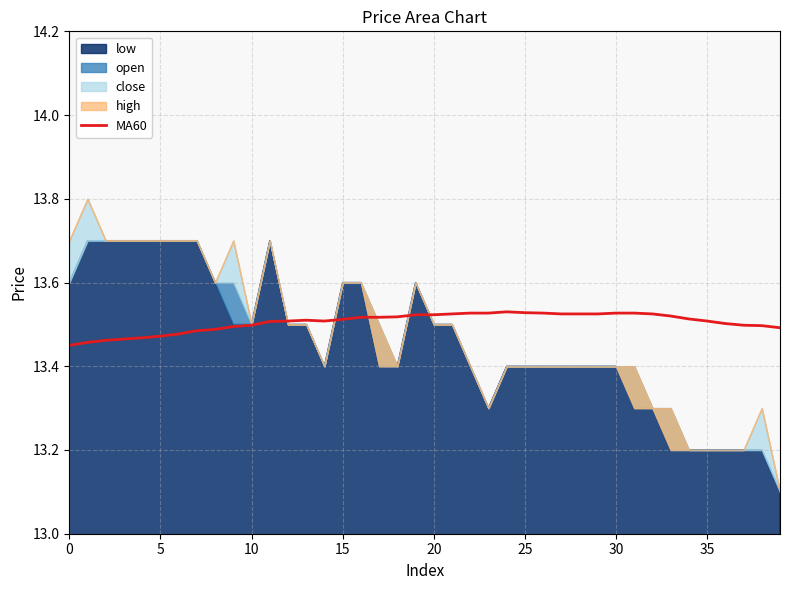

Reading left to right, what are all the values shown in this chart?

13.4	13.5	13.5	13.5	13.5	13.5	13.5	13.5	13.5	13.5	13.5	13.5	13.5	13.5	13.5	13.5	13.5	13.5	13.5	13.5	13.5	13.5	13.5	13.5	13.5	13.5	13.5	13.5	13.5	13.5	13.5	13.5	13.5	13.5	13.5	13.5	13.5	13.5	13.5	13.5